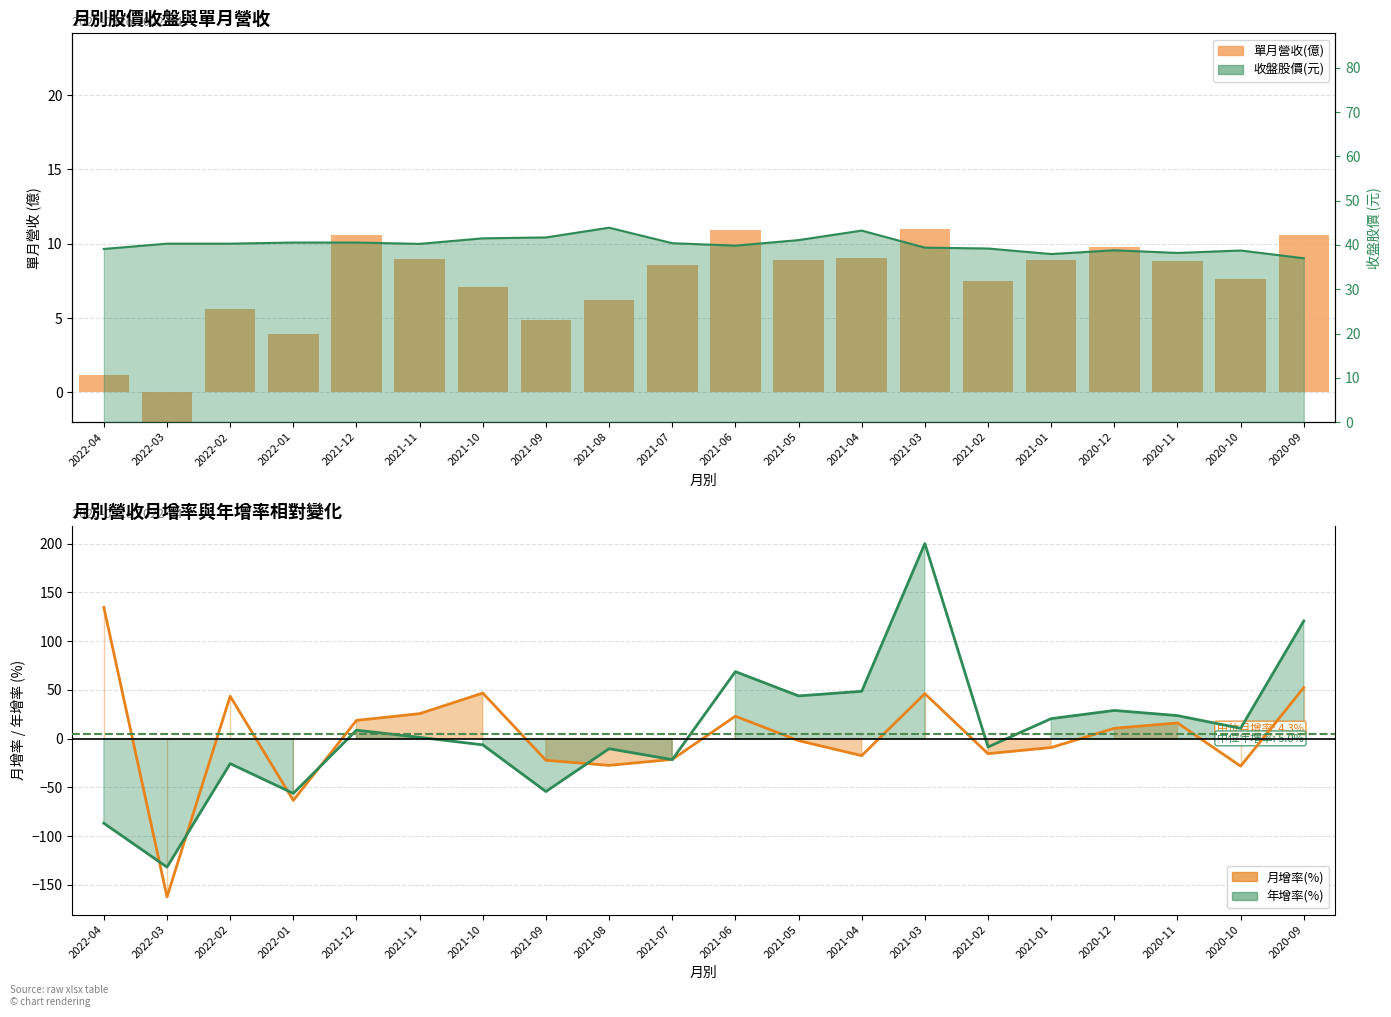

Which series has the largest total across all categories?

年增率(%)